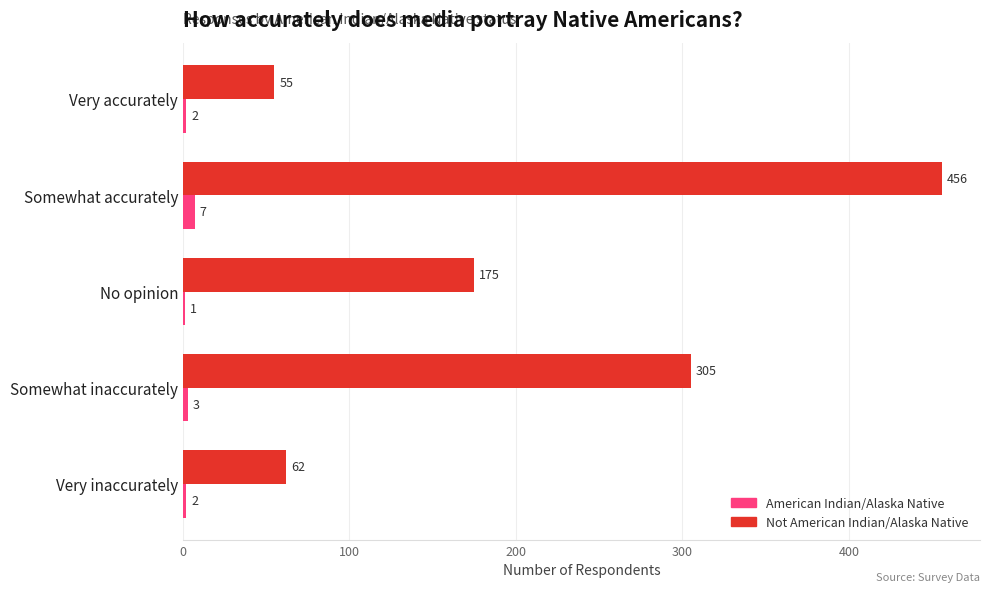

What is the sum of all American Indian/Alaska Native values?

15